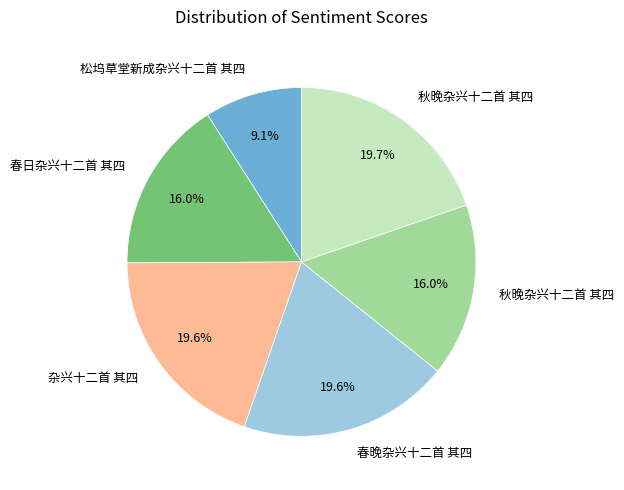

Is there any slice that represents more than half of the pie?

No